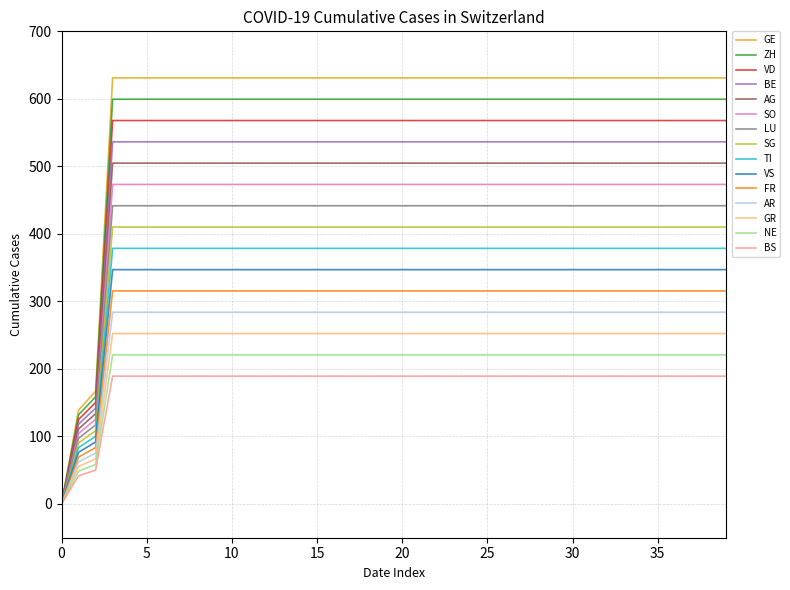

How many categories are shown in the chart?

40